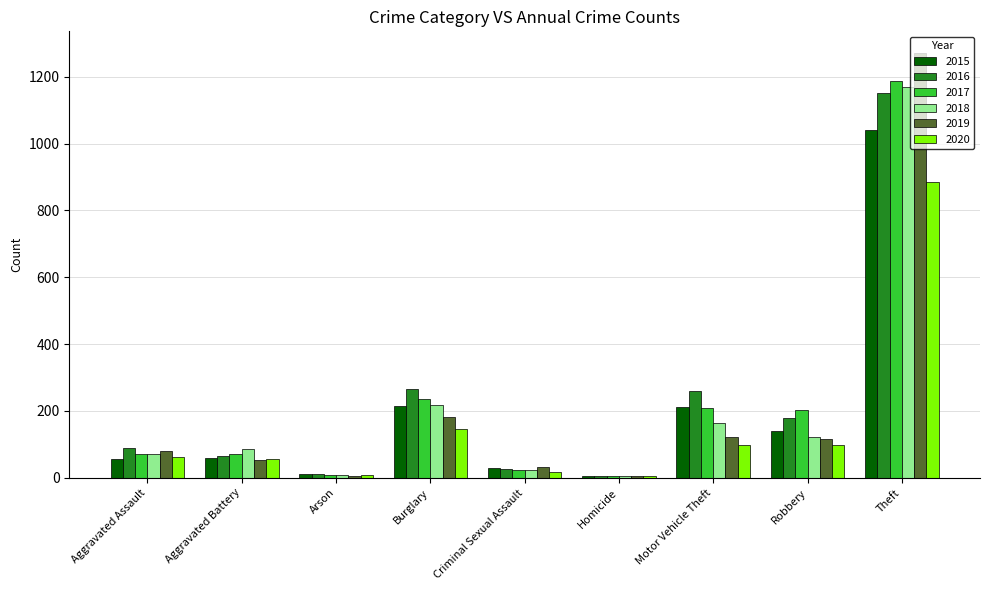

What is the total value across all series at Theft?

6706